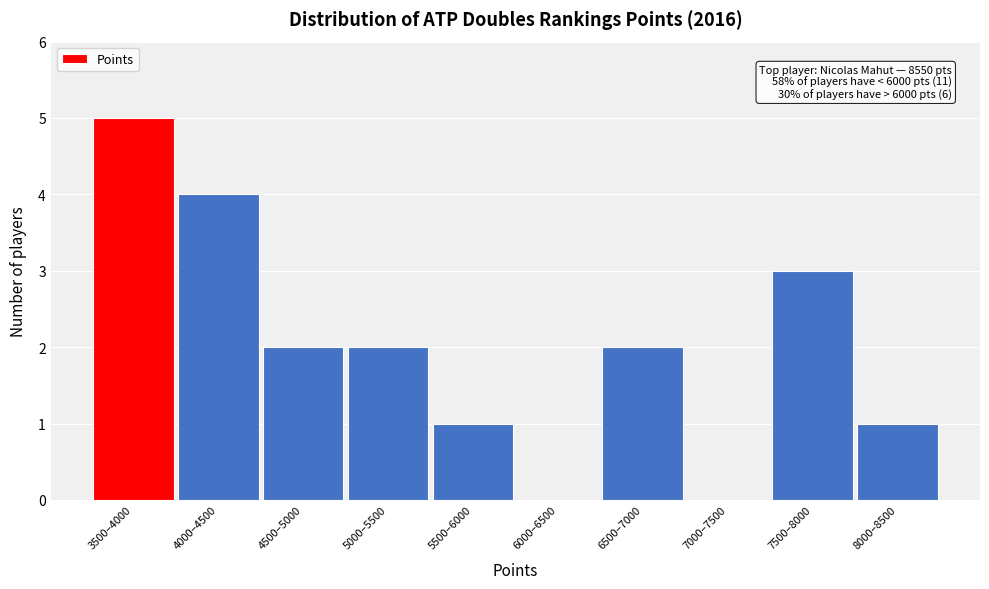

Reading left to right, transcribe all the data shown in this chart.

3500–4000=5	4000–4500=4	4500–5000=2	5000–5500=2	5500–6000=1	6000–6500=0	6500–7000=2	7000–7500=0	7500–8000=3	8000–8500=1